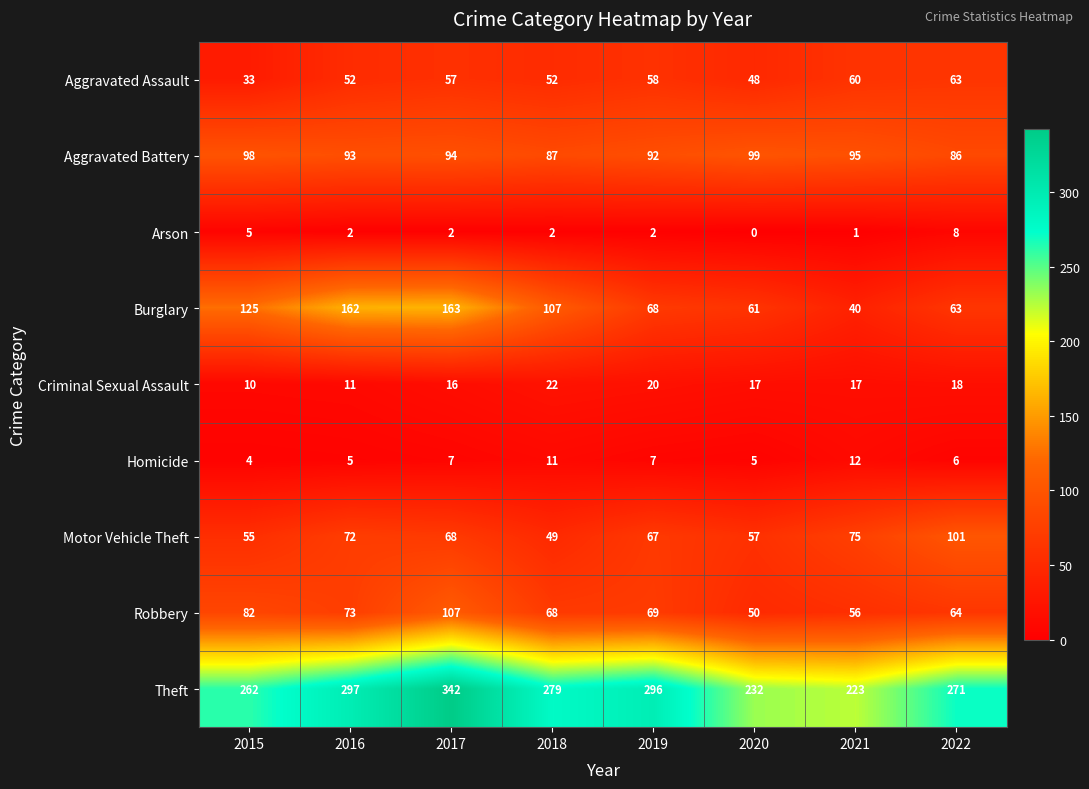

What is the sum of all Aggravated Battery values?

744